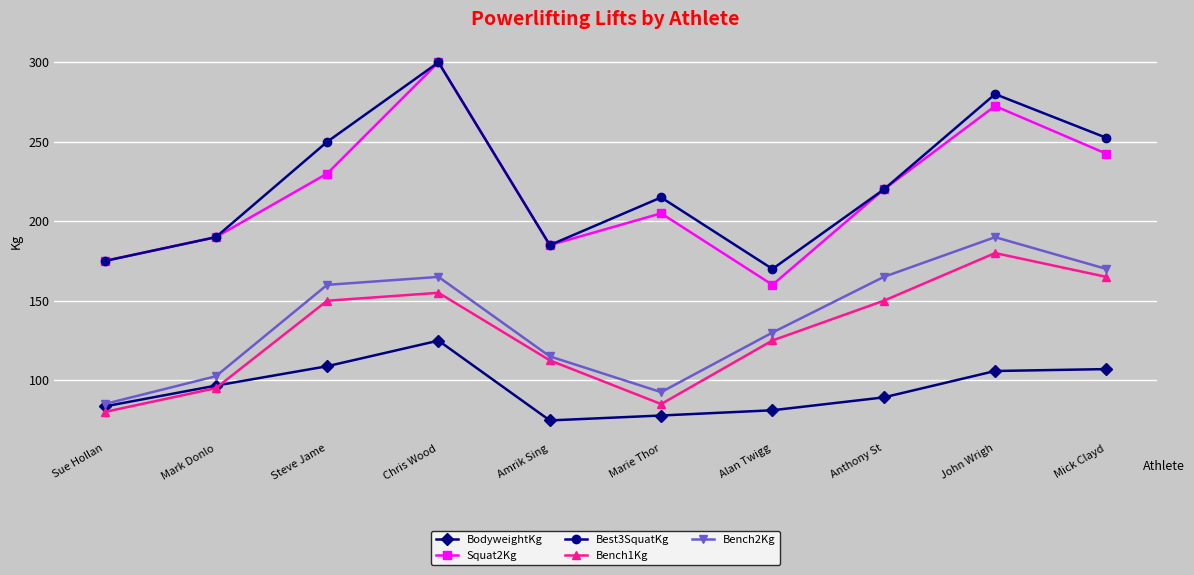

True or false: Bench2Kg and Squat2Kg cross at least once.

False